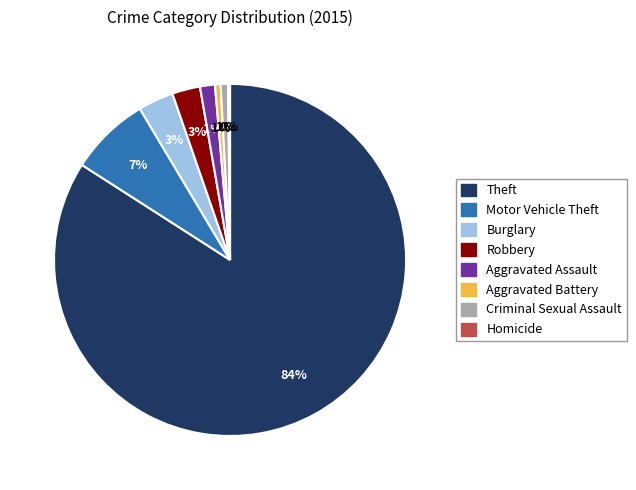

Is there a majority slice in this chart?

Yes